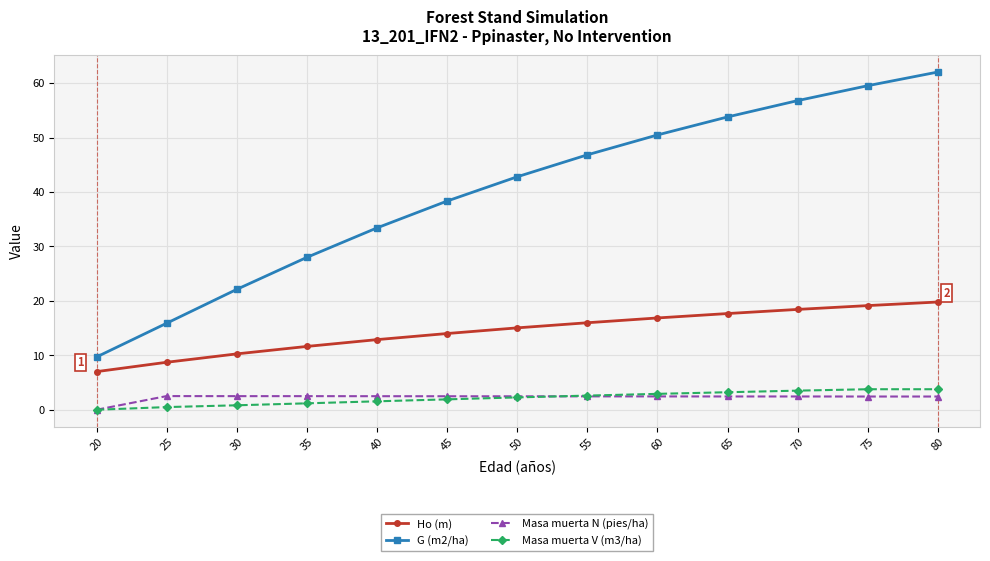

Which series changed the most between 50 and 70?

G (m2/ha)